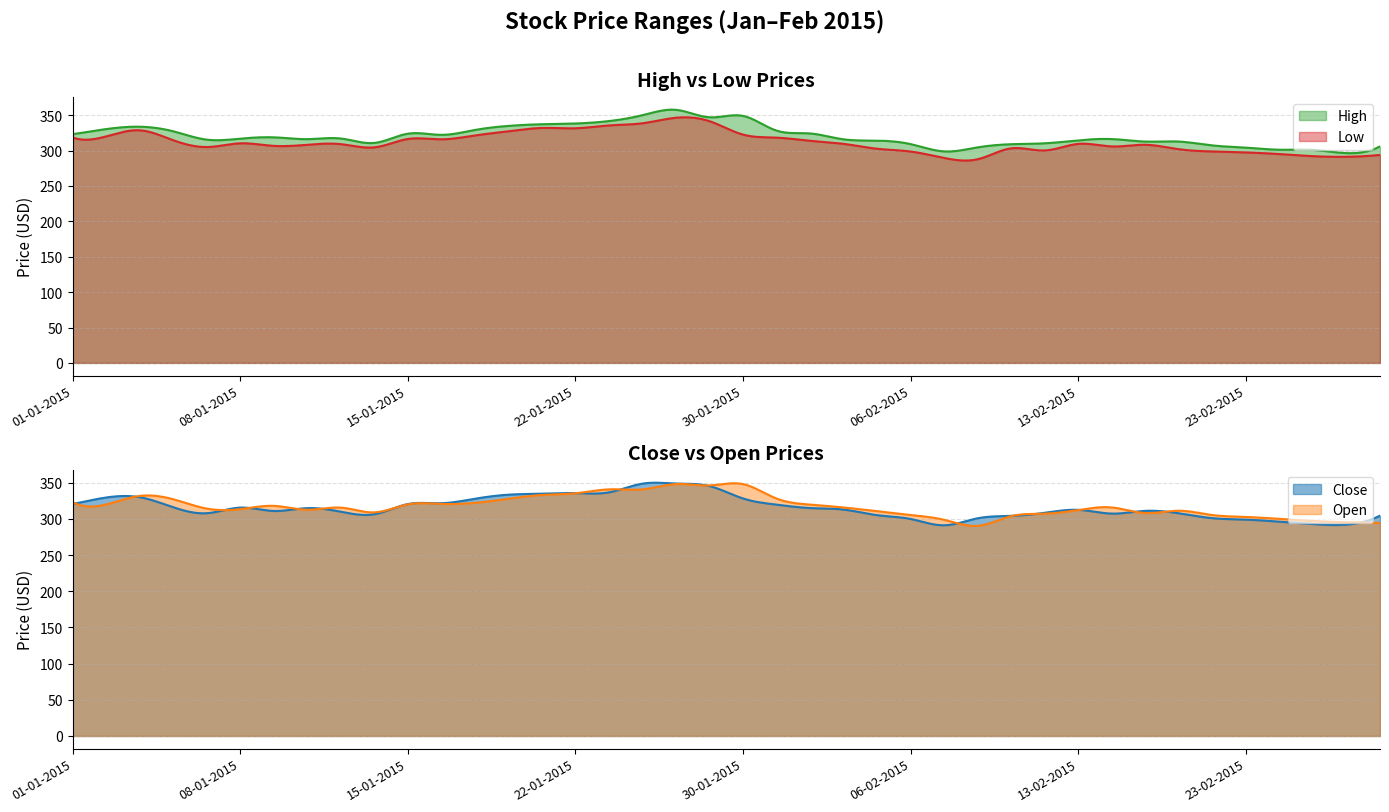

Which series changed the most between 23-01-2015 and 11-02-2015?

Open